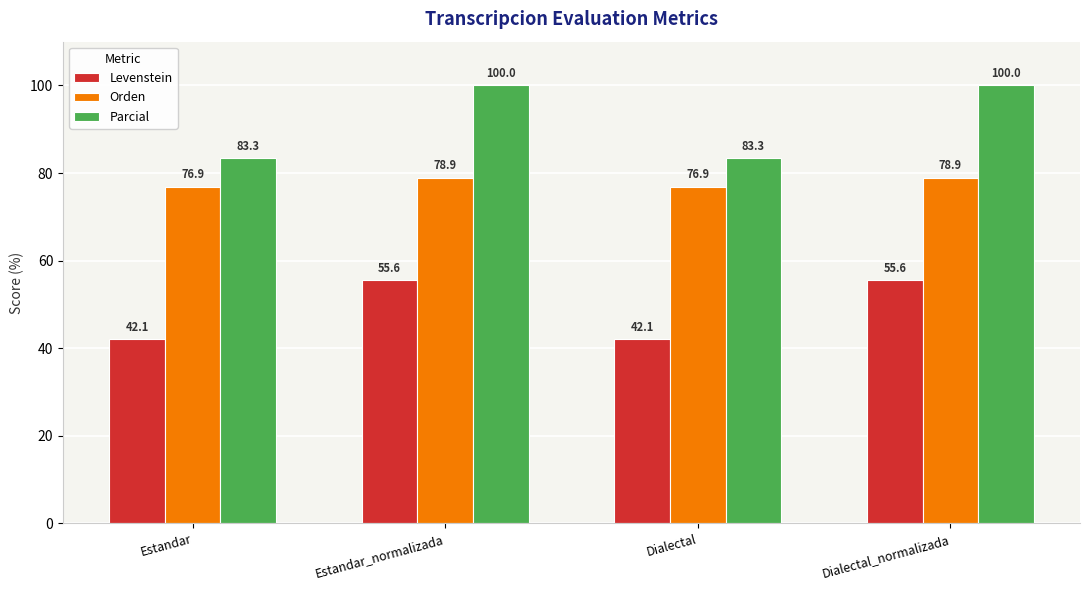

Are the bars grouped side by side (vs. stacked)?

Yes